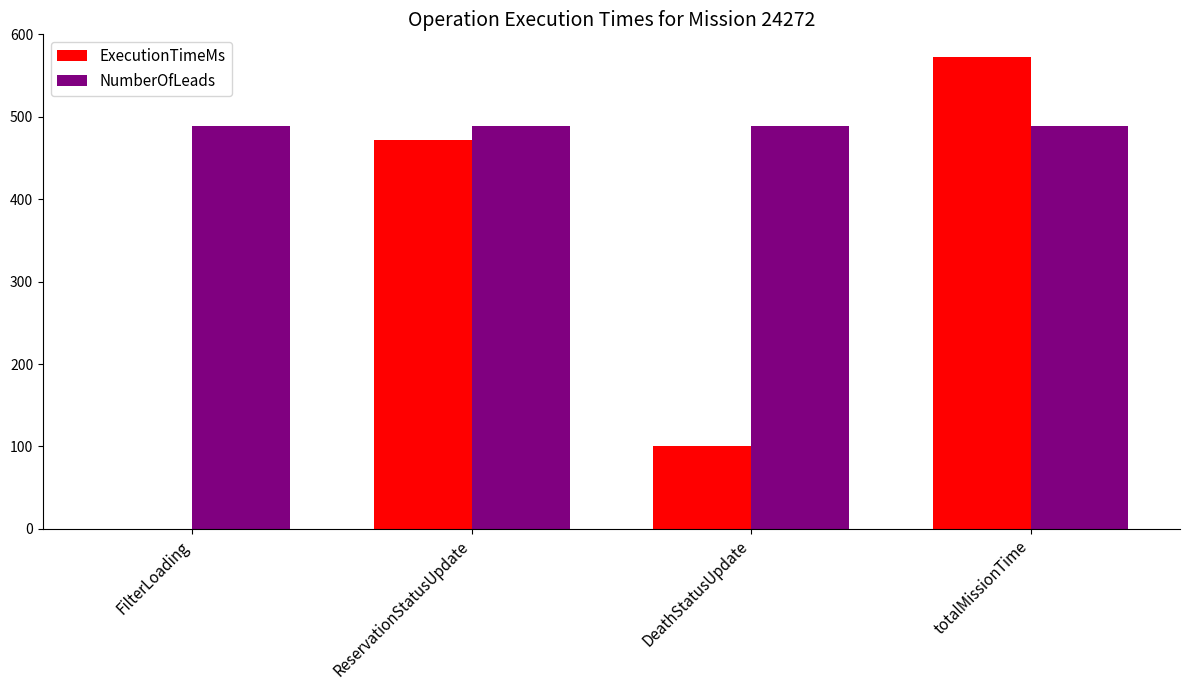

True or false: ExecutionTimeMs has a value of 288 at ReservationStatusUpdate.

False